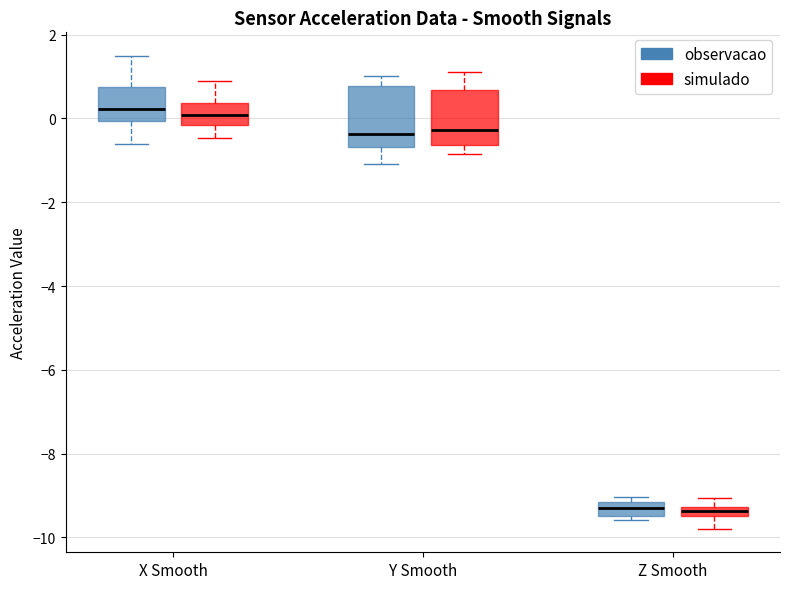

Where does the median line of the box for Y Smooth (simulado) sit on the y-axis? The values are not printed on the chart, so give them approximately, as read against the axis.

-0.2